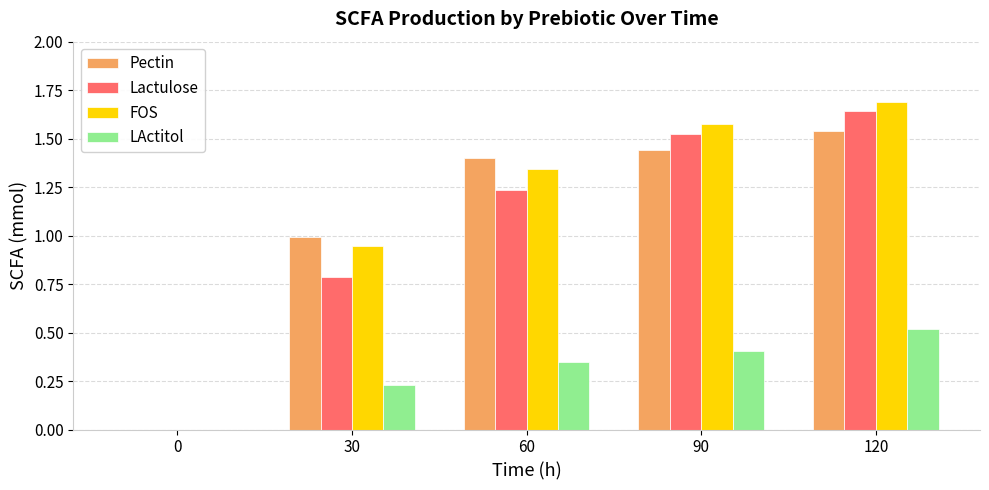

Is the value of Pectin at 90 greater than the value of Lactulose at 60?

Yes